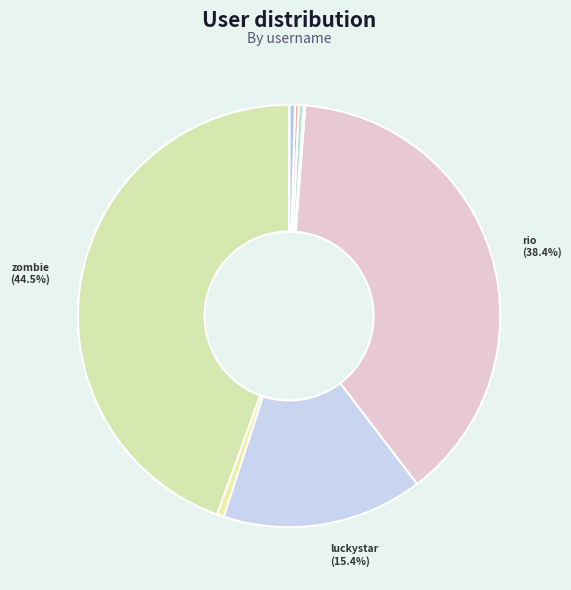

Rank the categories by value from lowest to highest.

liu-xue-wen-11, jonathanho, heshiyou, jiaoziwang, chitazheng, ajun-64, mindstore, shen-lan-de-ge, luckystar, rio, zombie